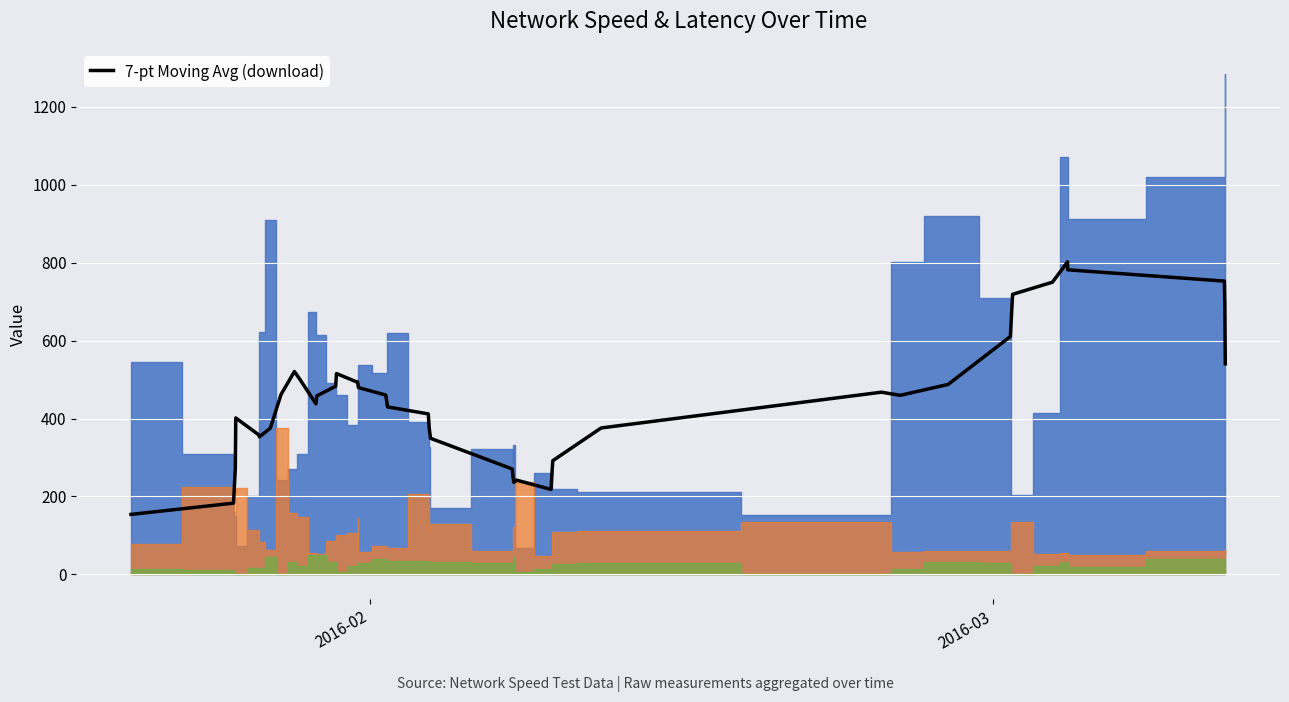

The chart shows a value of 403.9 at 25. True or false?

False